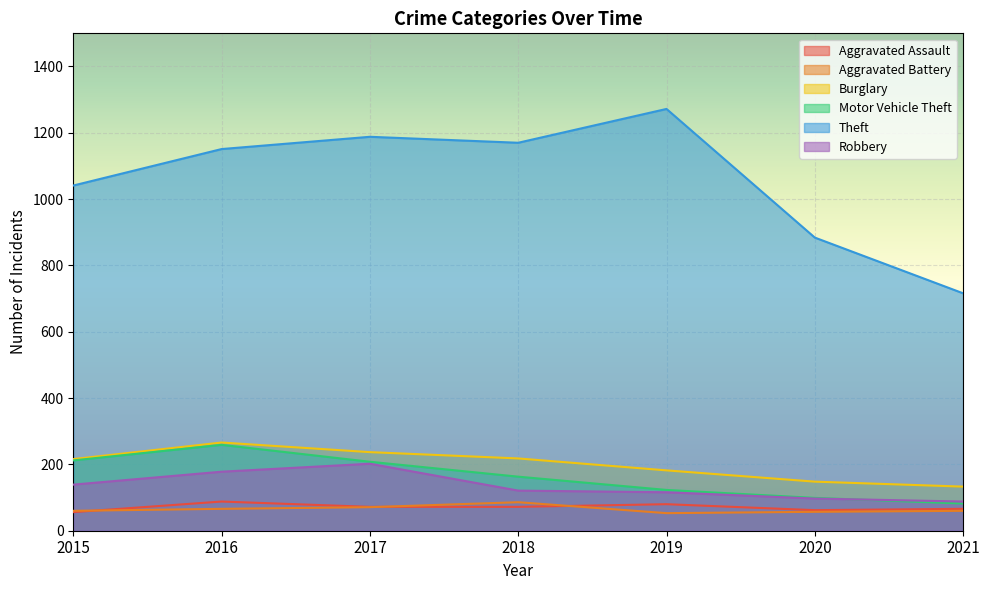

What is the lowest value of the Aggravated Battery series?

53